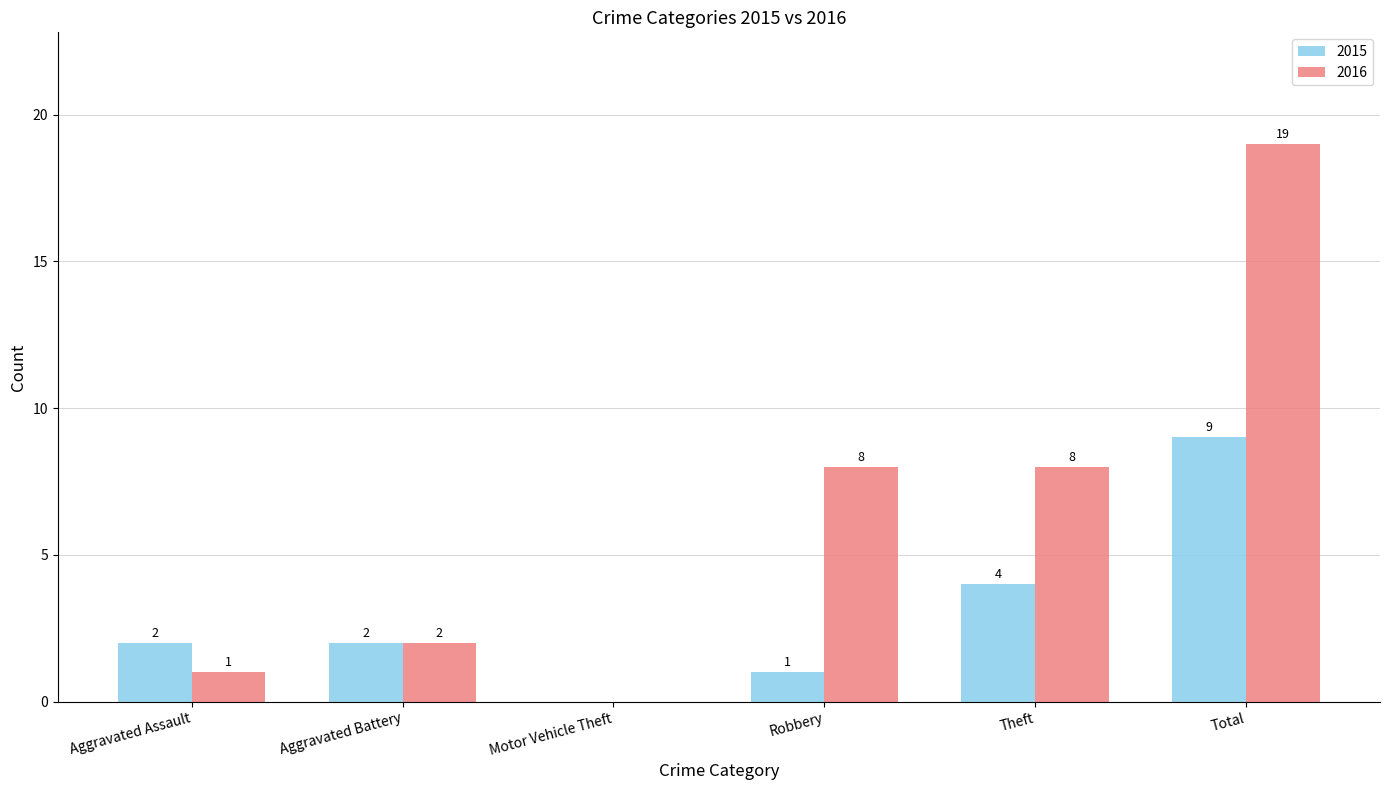

Between Aggravated Assault and Motor Vehicle Theft, which series saw the biggest shift?

2015